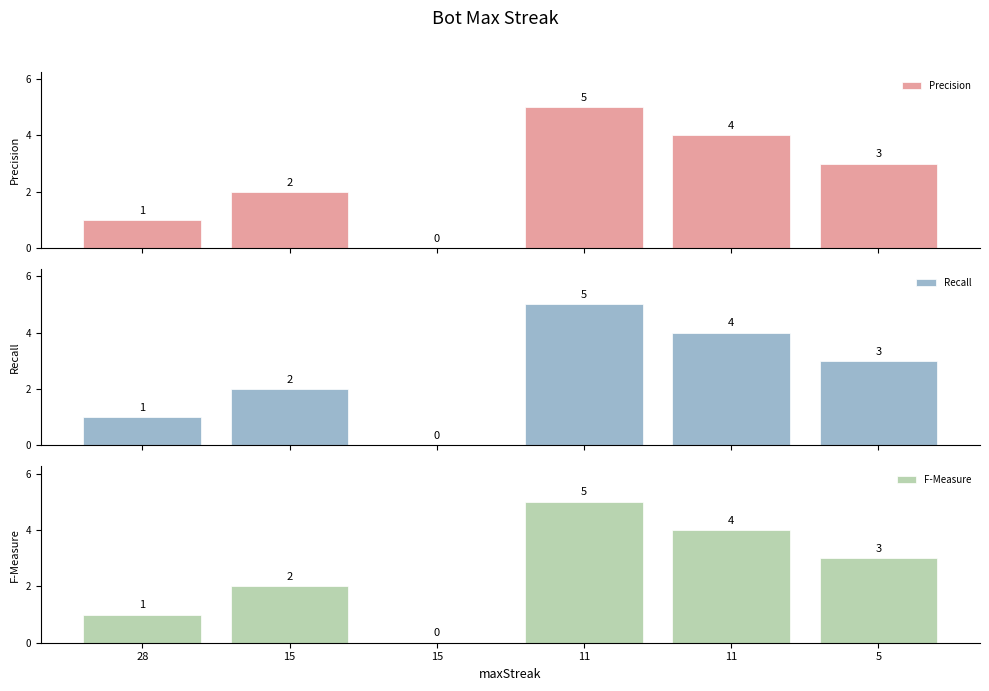

Which series has the largest total across all categories?

Precision